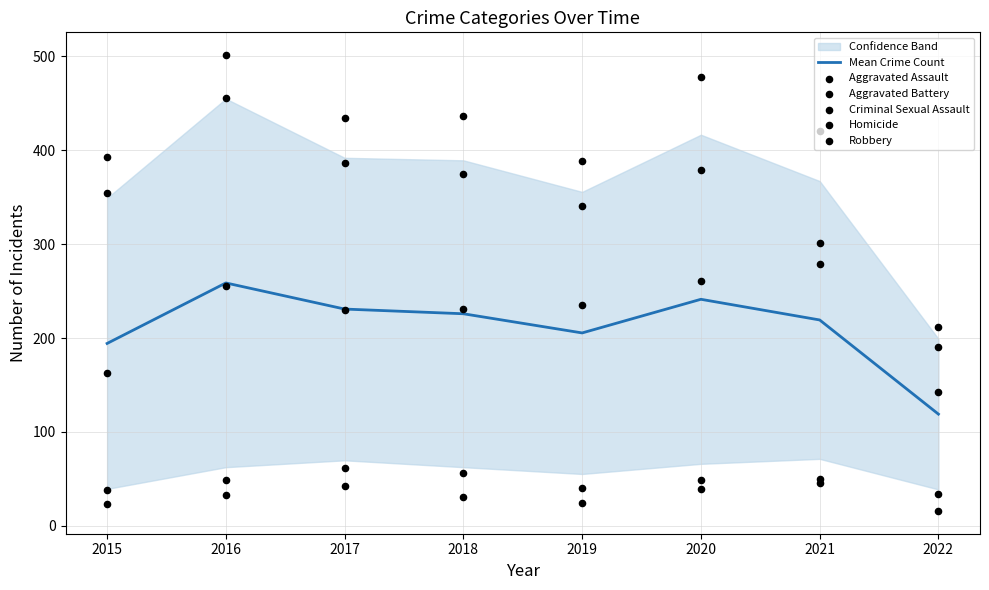

The value of Mean Crime Count at 2021 is 350.8. True or false?

False